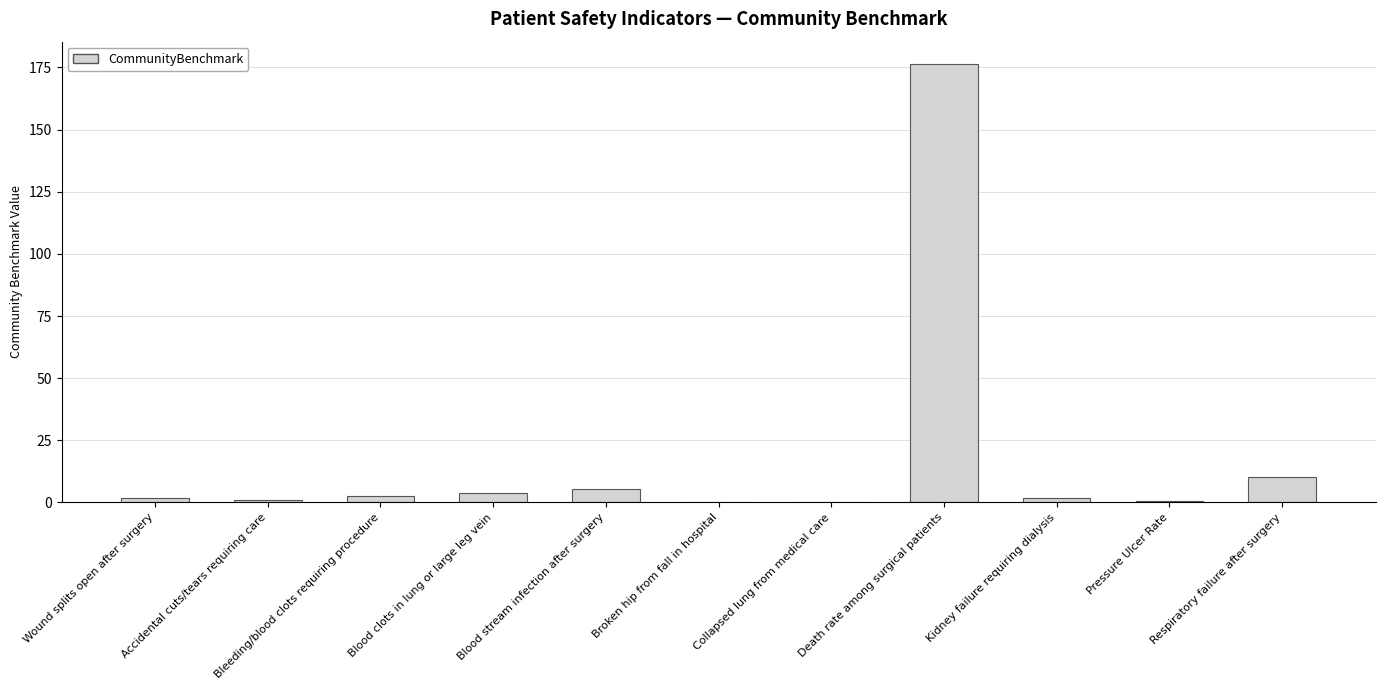

Which category has the highest value across all series?

Death rate among surgical patients